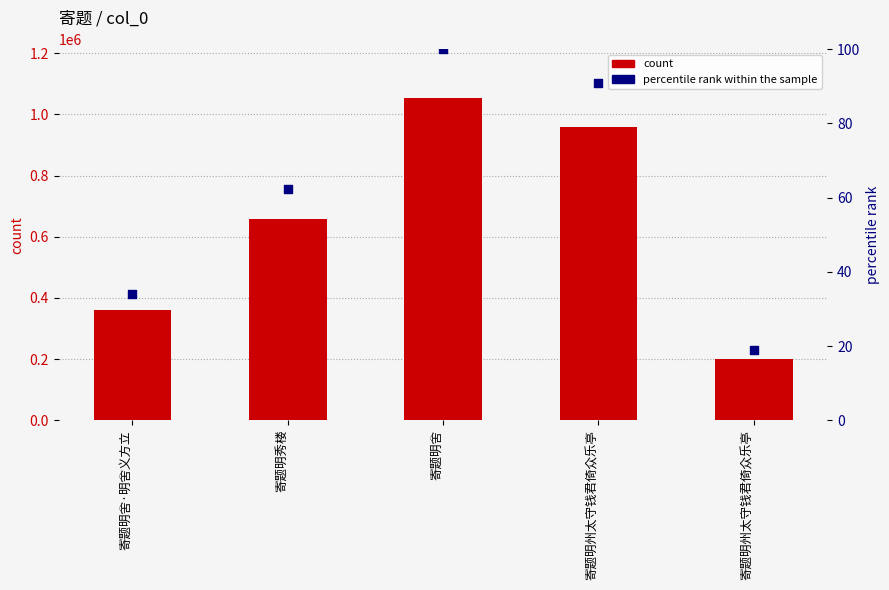

At how many categories does at least one series exceed 79836?

5